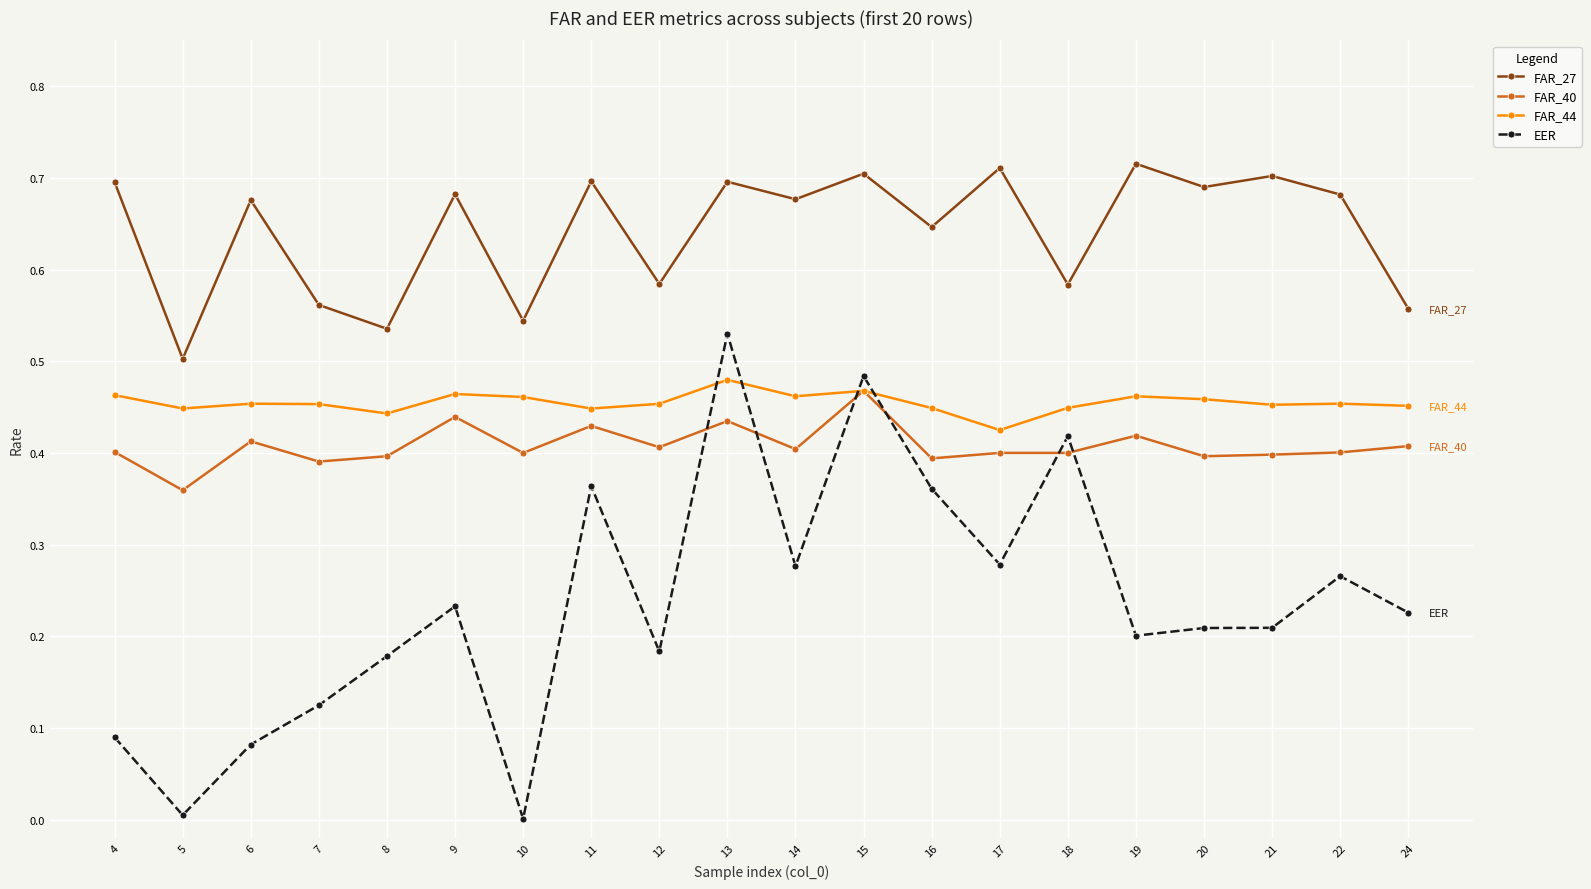

True or false: FAR_27 has a value of 0.8 at 12.

False